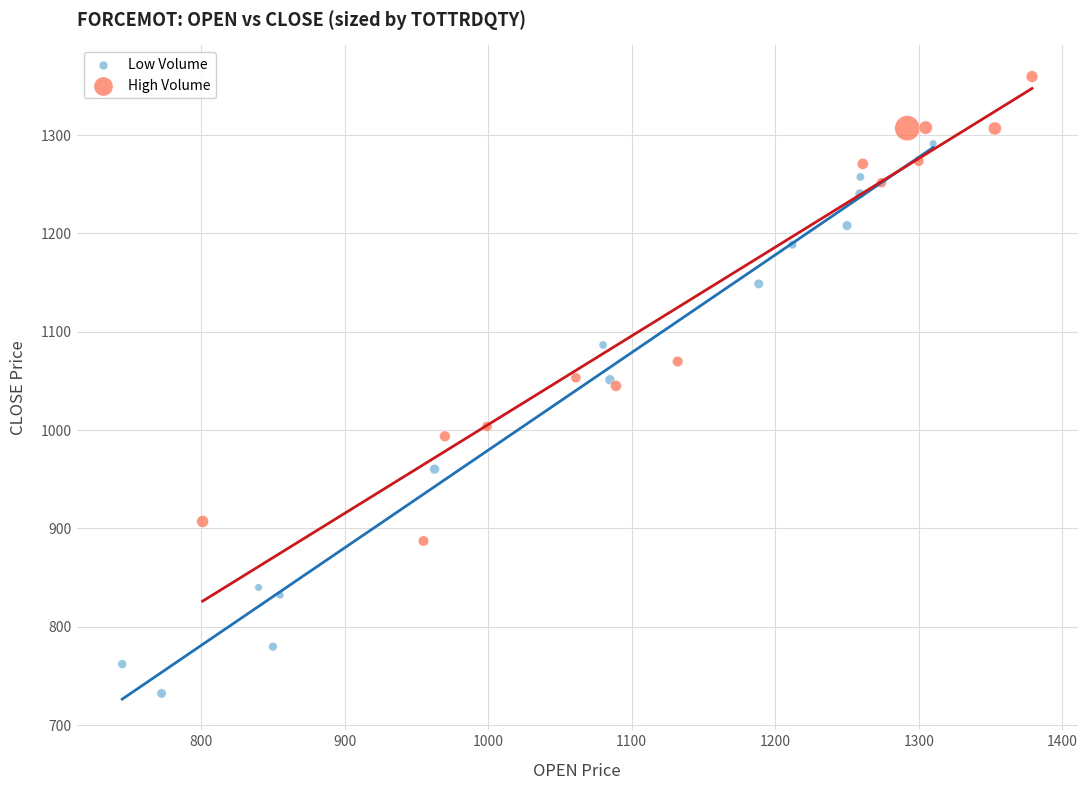

What are all the series names shown in the legend?

Low Volume, High Volume